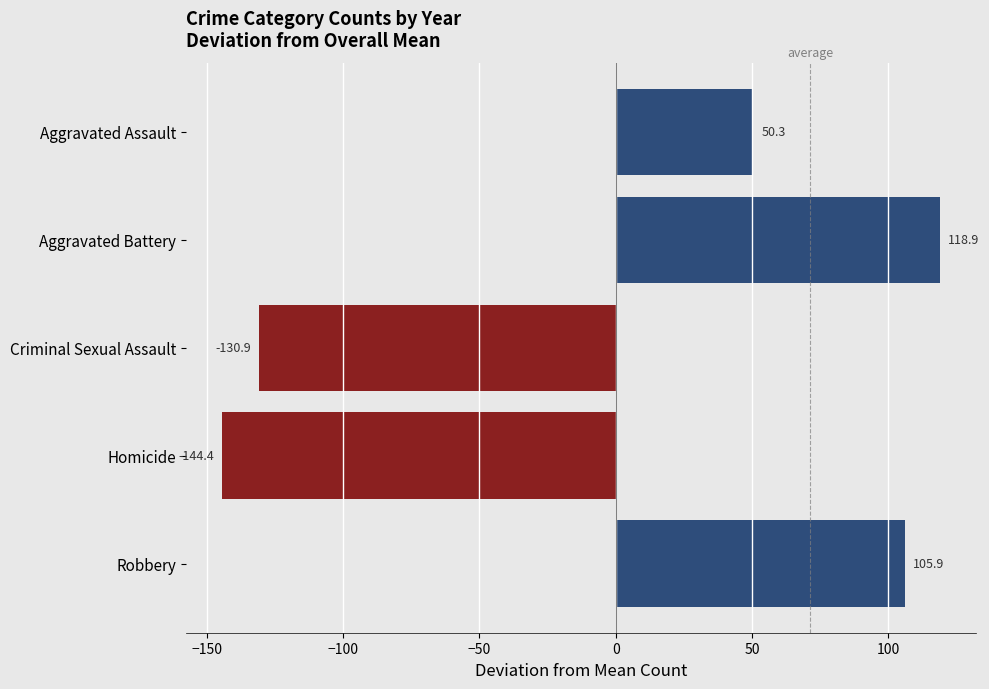

Rank the categories by value from highest to lowest.

Aggravated Battery, Robbery, Aggravated Assault, Criminal Sexual Assault, Homicide